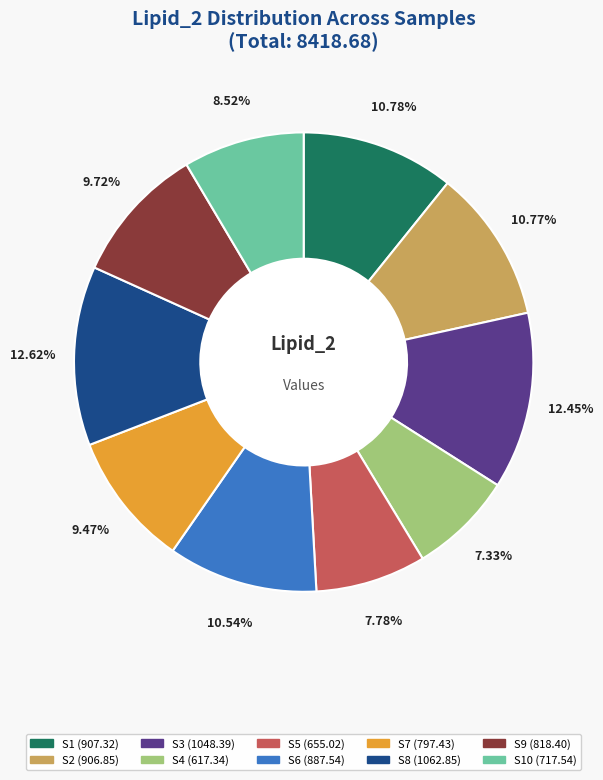

Does any single category account for the majority?

No